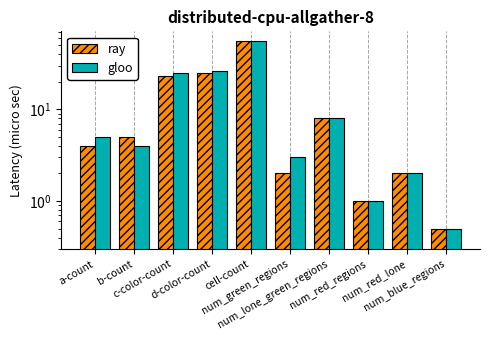

What is the label of the 9th bar from the right?

b-count